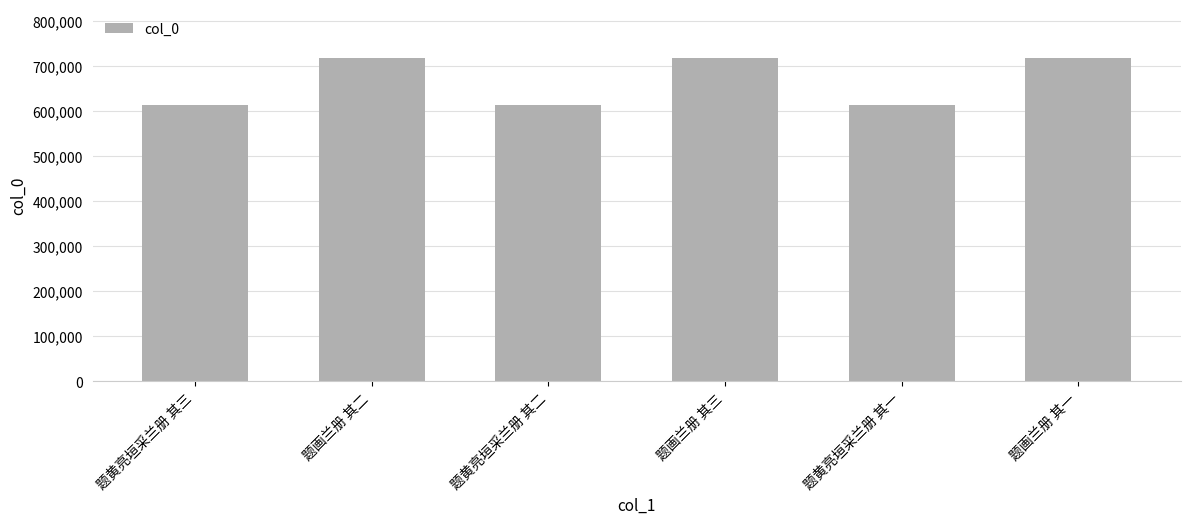

What is the difference between the second highest and minimum values?

104558